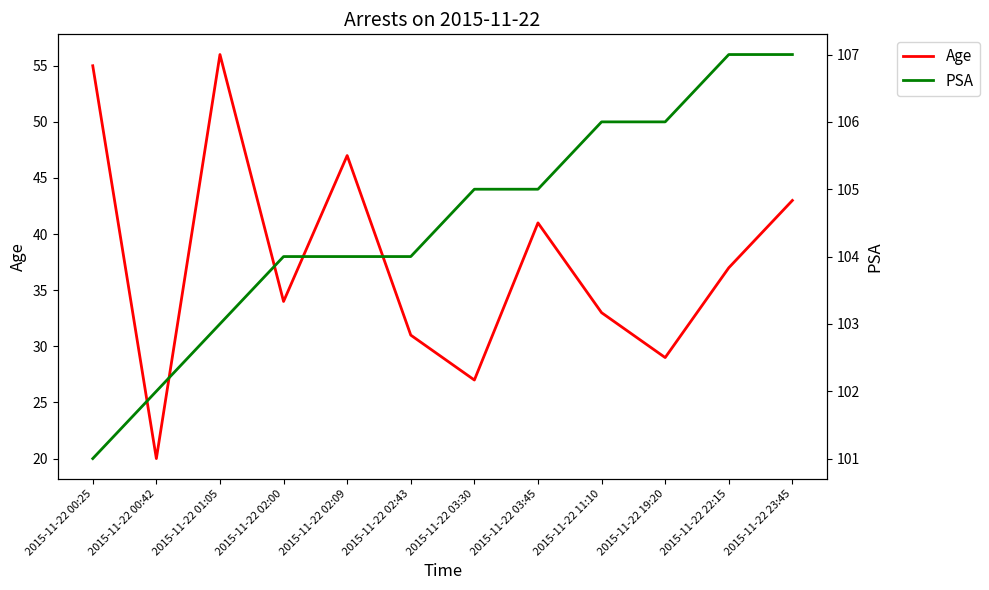

Where is Age nearest to the value 38?

2015-11-22 22:15